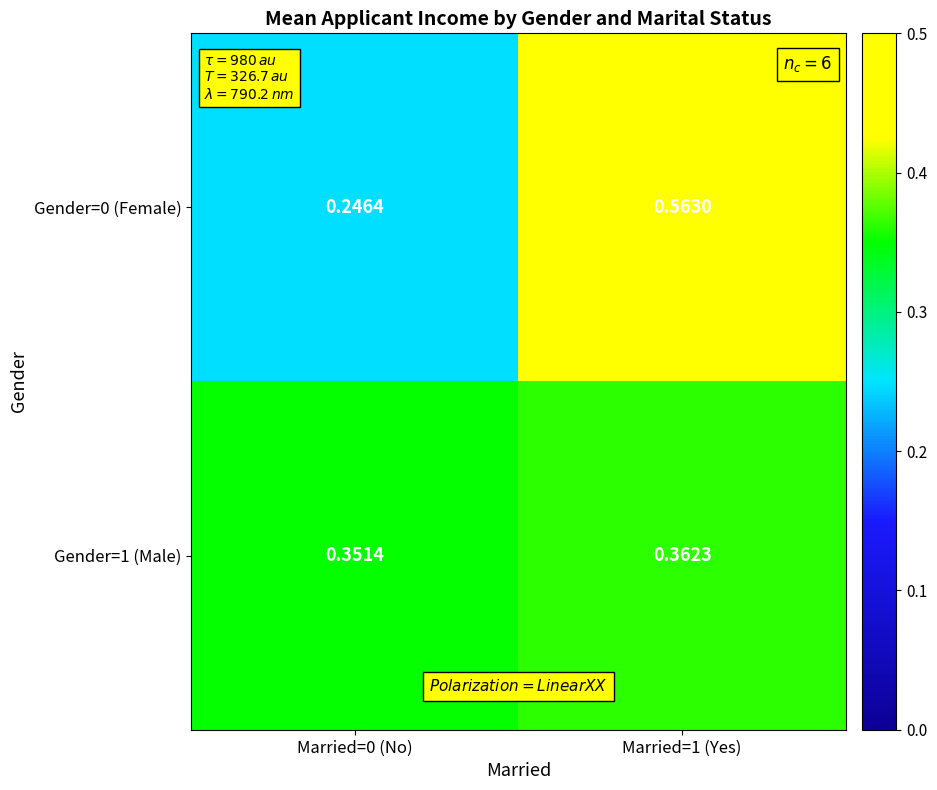

At which category does the chart reach its peak across all series?

Married=1 (Yes)